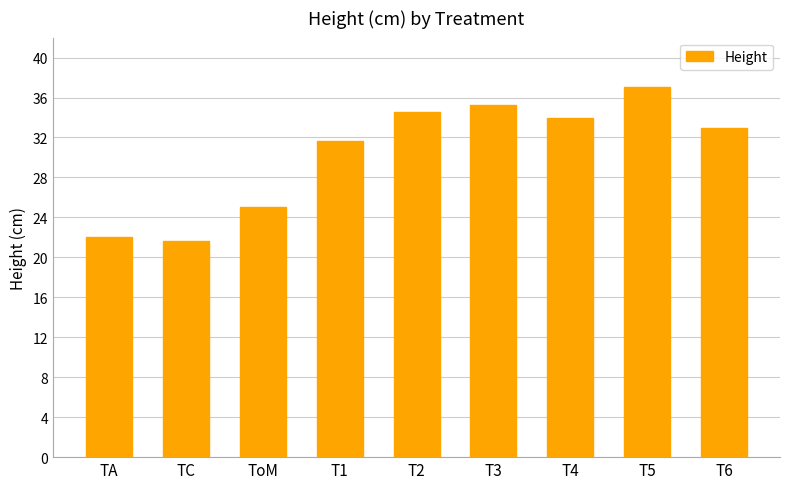

What position from the right is T6?

1